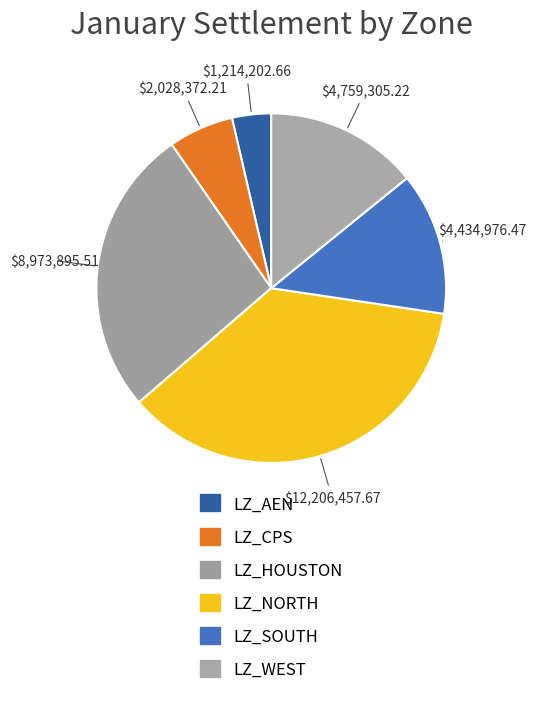

Do LZ_HOUSTON and LZ_CPS together represent more than half of the pie?

No